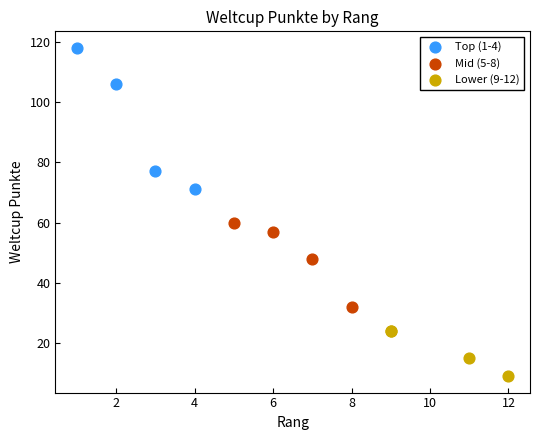

Which series contains the lowest Y value?

Lower (9-12)